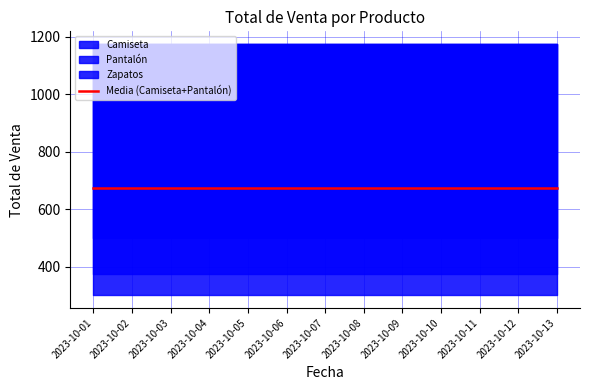

Which category has the lowest value across all series?

2023-10-01